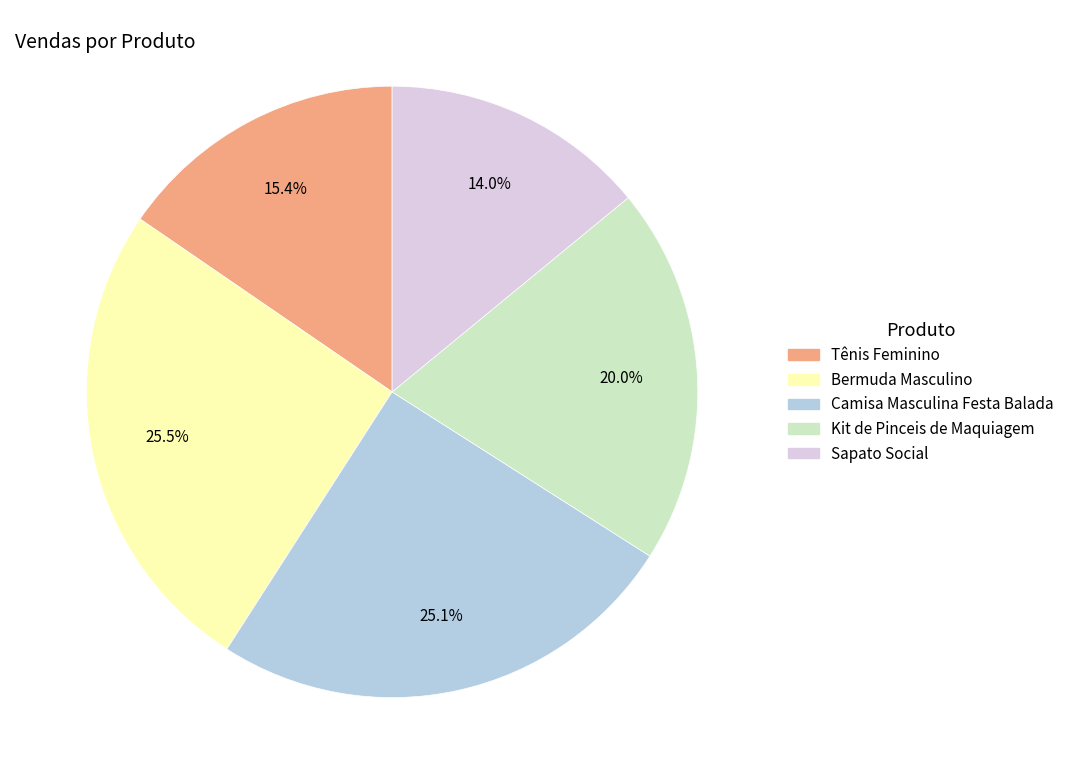

Is there a majority slice in this chart?

No